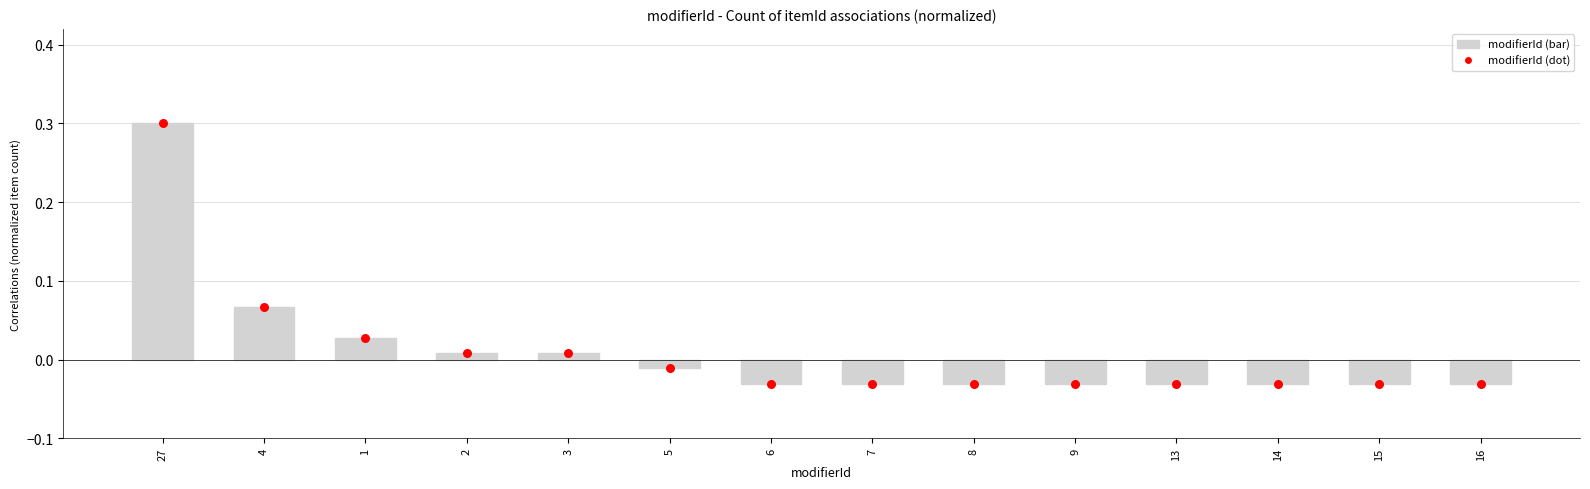

Which series contains the highest Y value?

modifierId